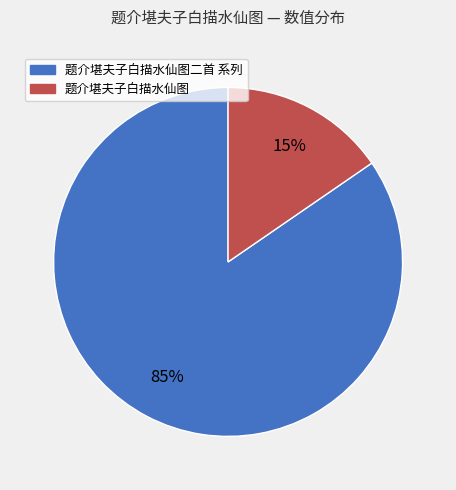

To the nearest percent, what is the average slice percentage?

50%